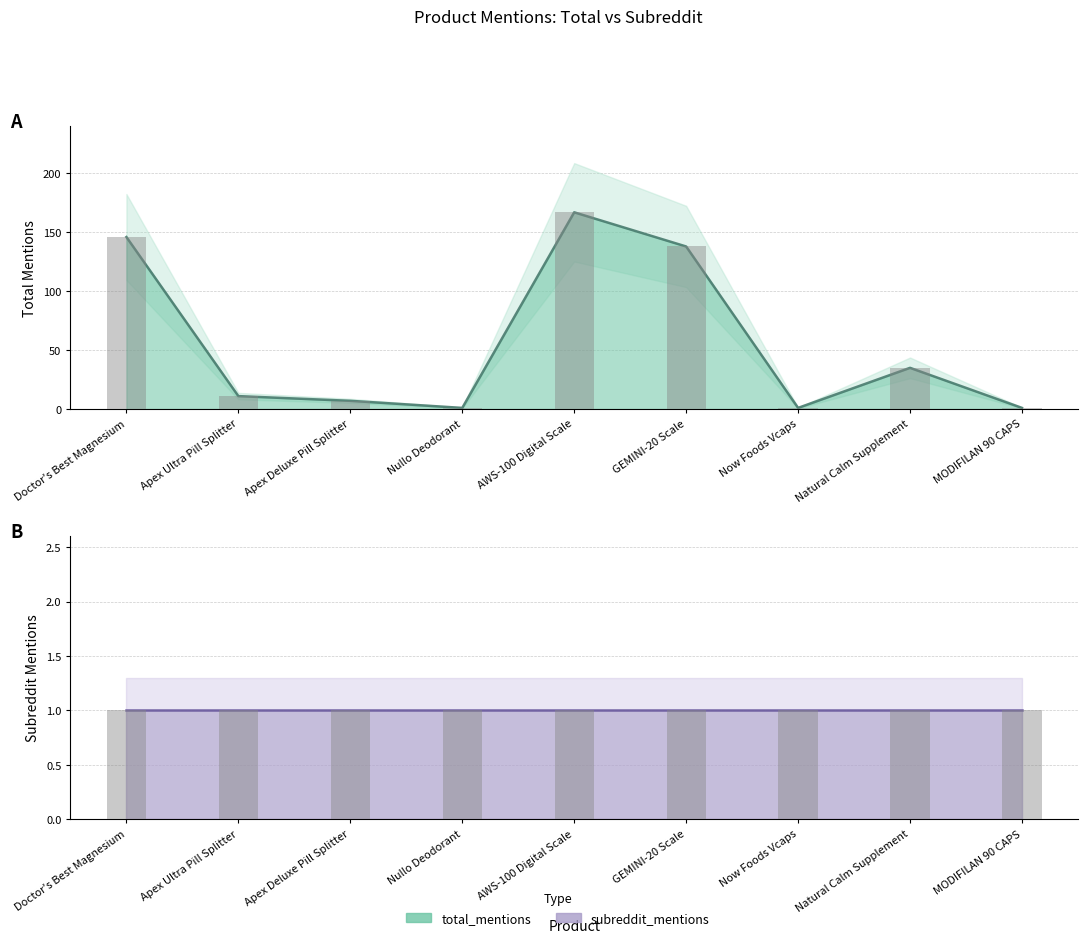

What is the average value?

56